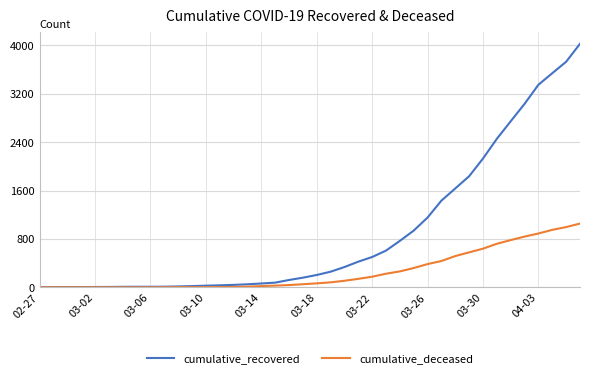

Which series has the widest spread of values?

cumulative_recovered